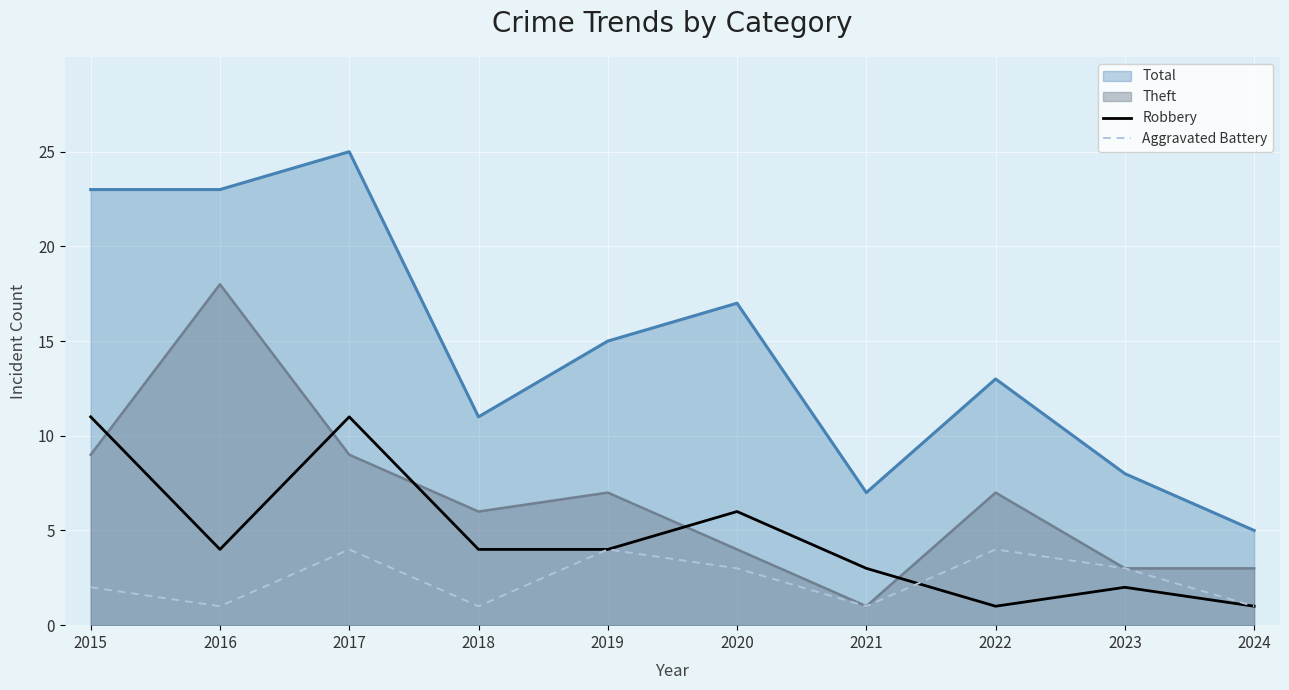

Is the value of Theft at 2015 greater than the value of Robbery at 2024?

Yes